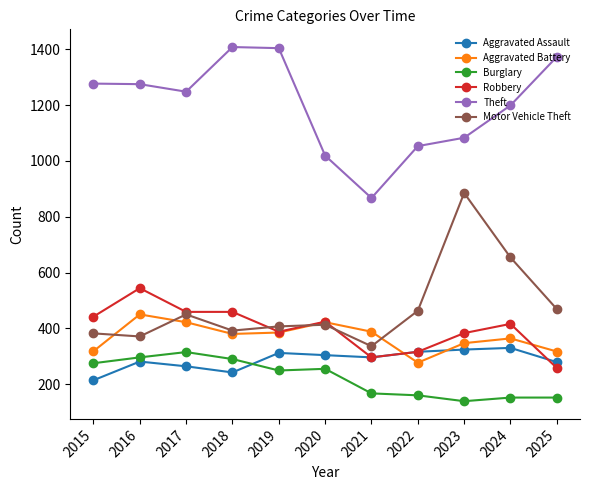

True or false: Burglary and Motor Vehicle Theft intersect in this chart.

False